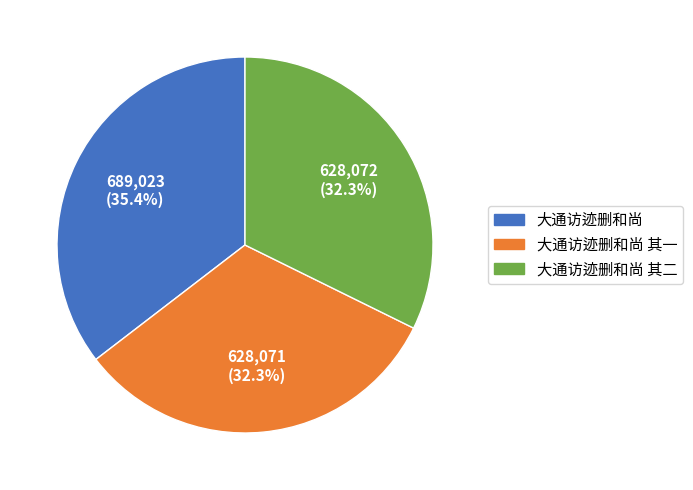

To the nearest percent, what is the difference between the largest and smallest slice percentages?

3%